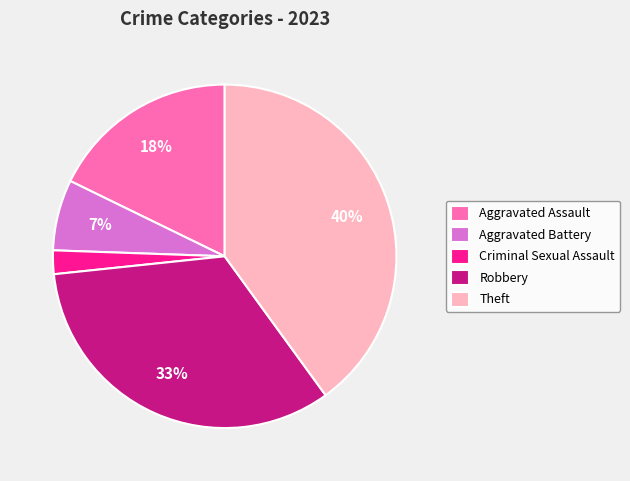

Rank the categories by value from lowest to highest.

Criminal Sexual Assault, Aggravated Battery, Aggravated Assault, Robbery, Theft